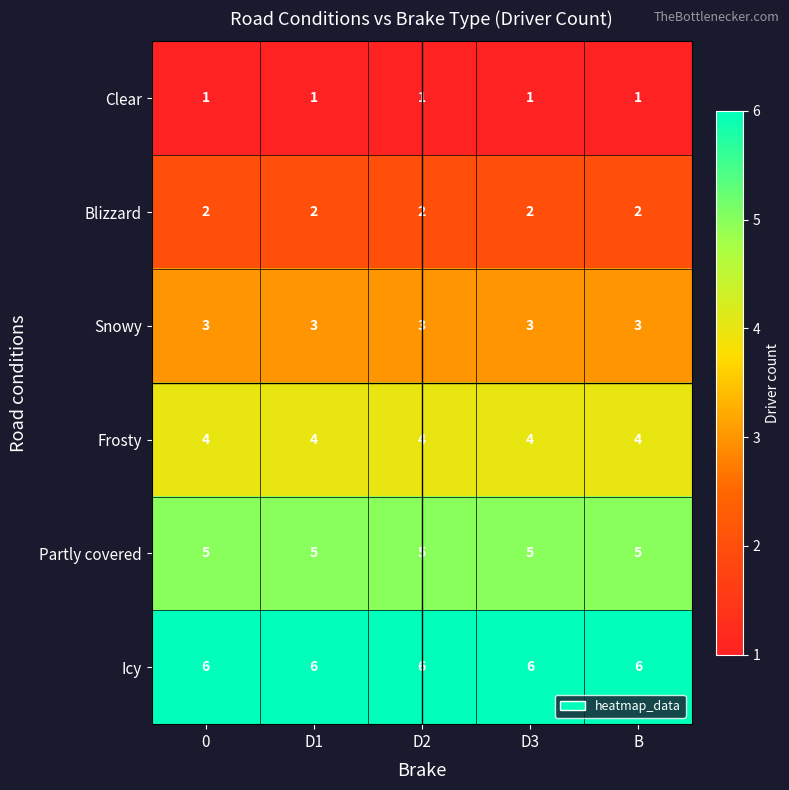

What is the average value of the Icy series?

6